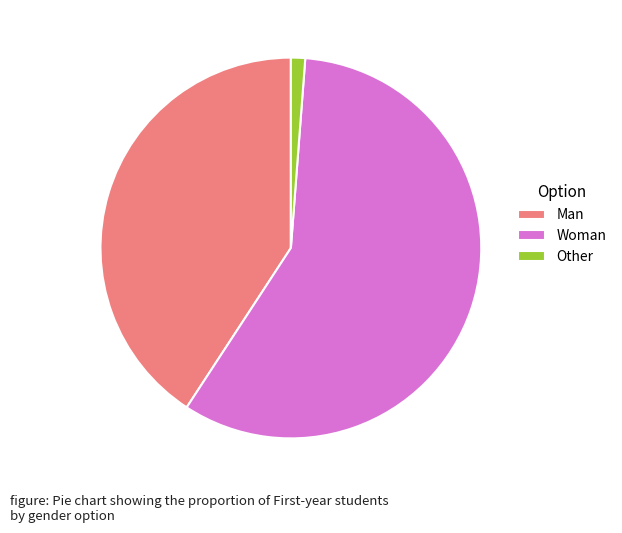

Count the number of slices in the pie.

3